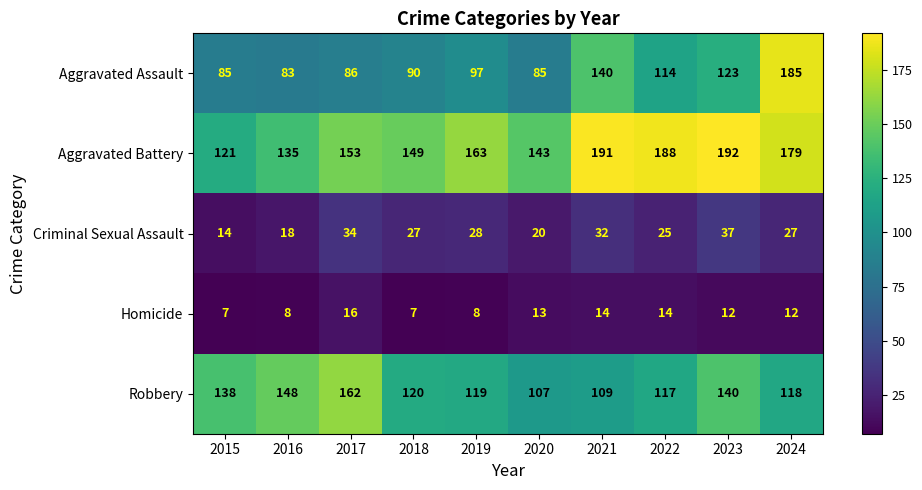

What is the minimum value shown in the chart?

7